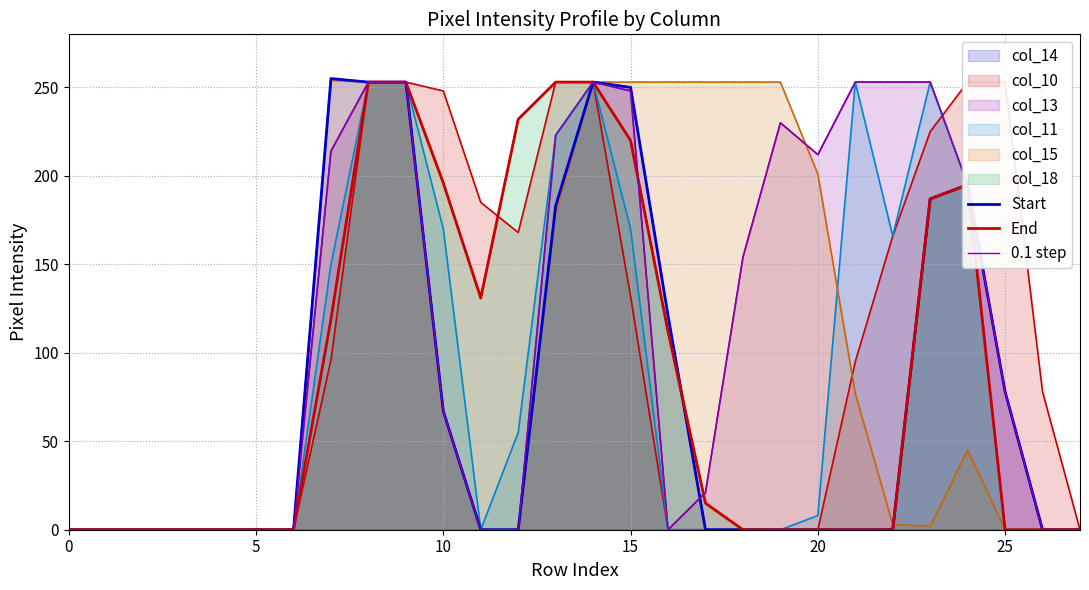

What is the difference between the maximum and second lowest values in the Start series?

255